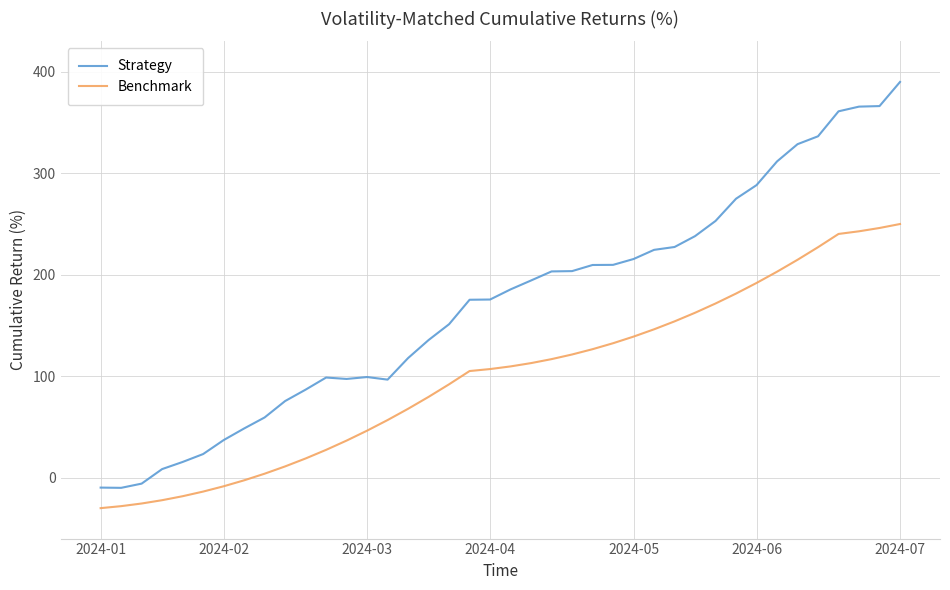

Which series has the widest spread of values?

Strategy